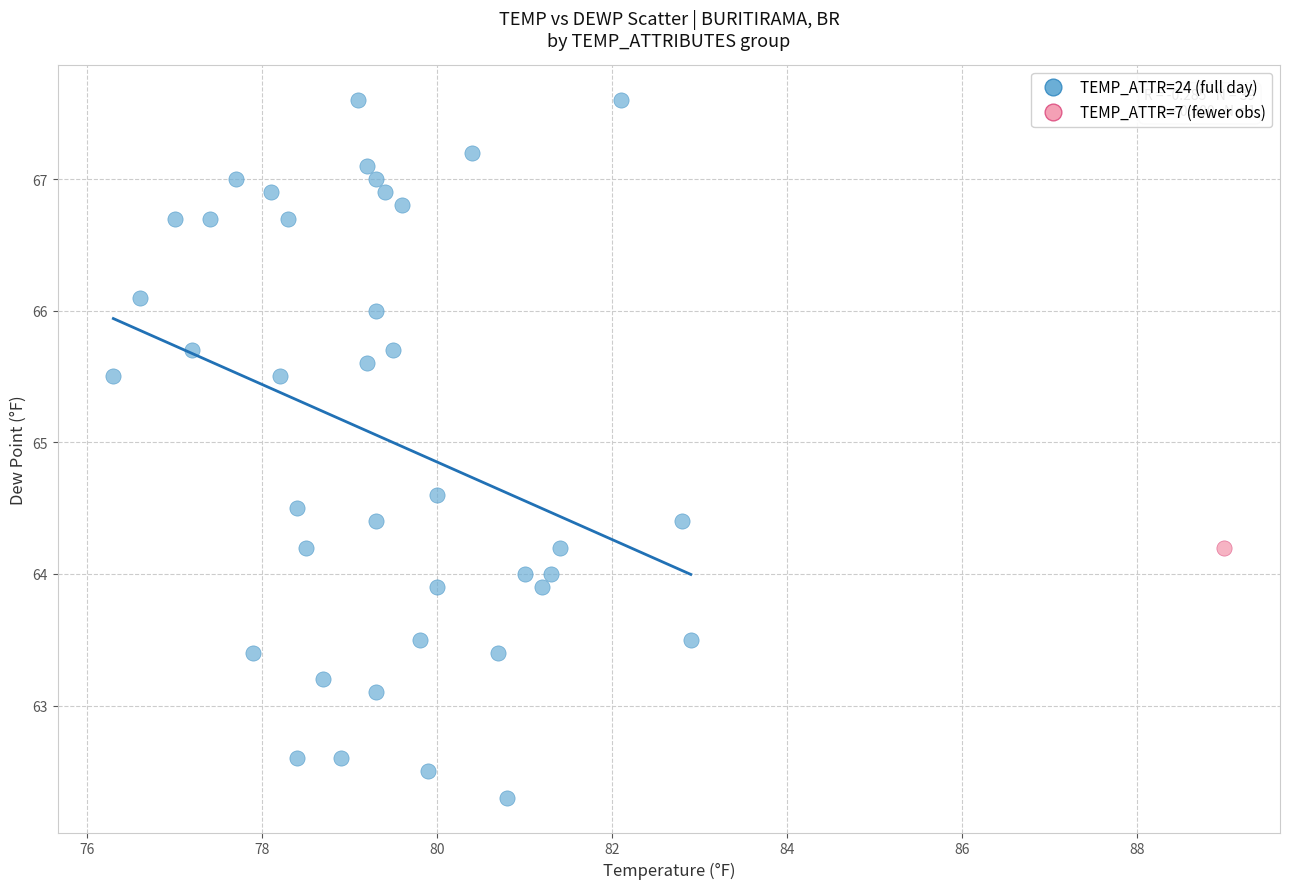

What are all the series names shown in the legend?

TEMP_ATTR=24 (full day), TEMP_ATTR=7 (fewer obs)